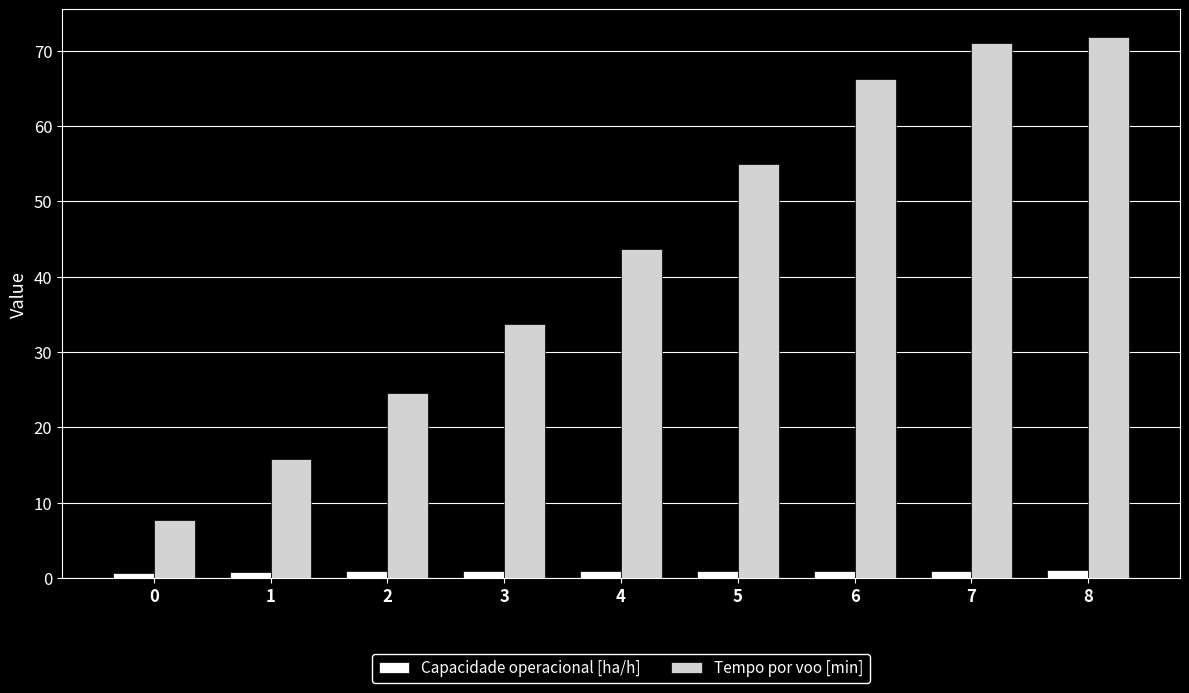

What is the average value of the Tempo por voo [min] series?

43.3